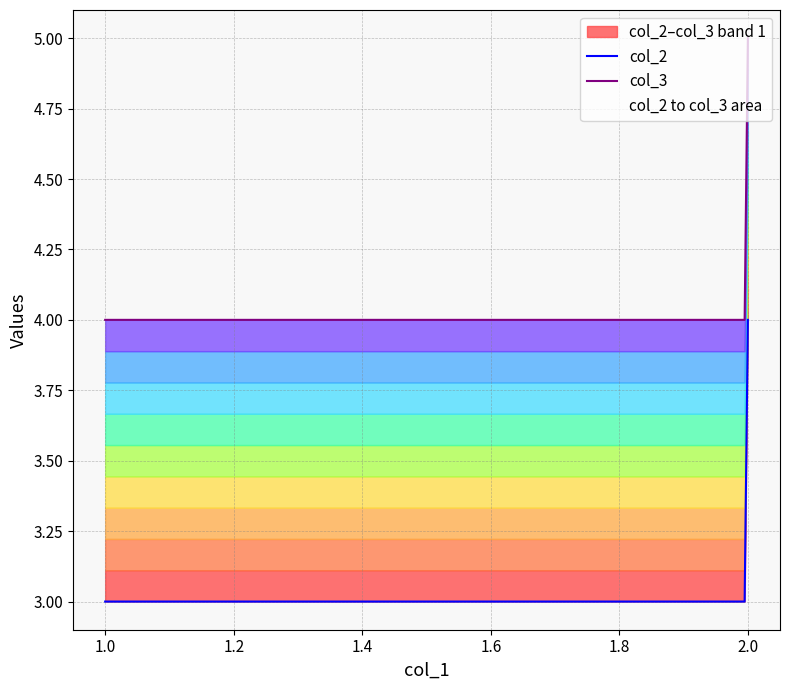

List the series in order of their peak value, highest first.

col_3, col_2